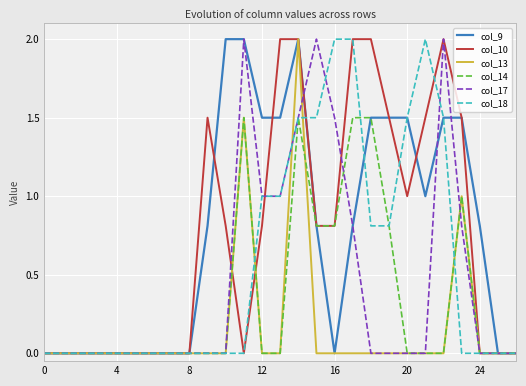

What is the maximum value shown in the chart?

2.0